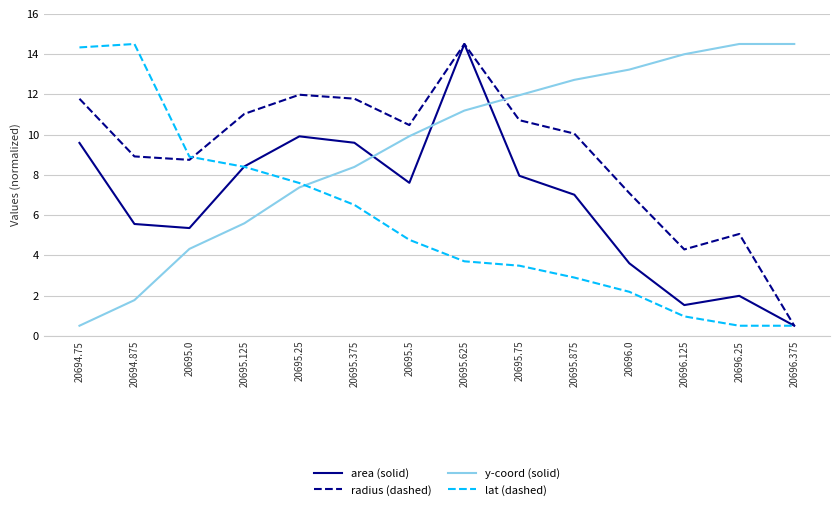

Count the number of data series in this chart.

4